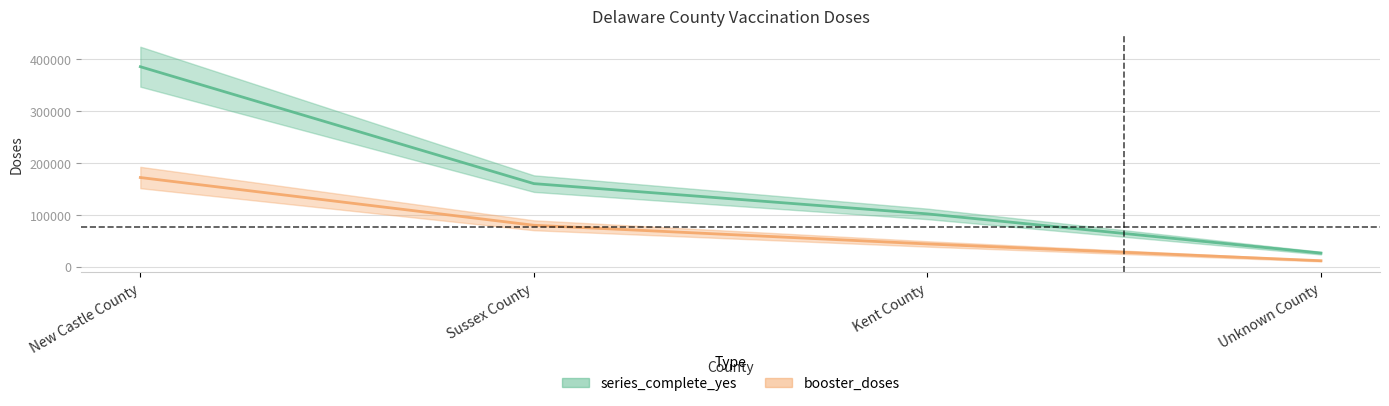

What is the value of the booster_doses point at the 1st from the left?

171589